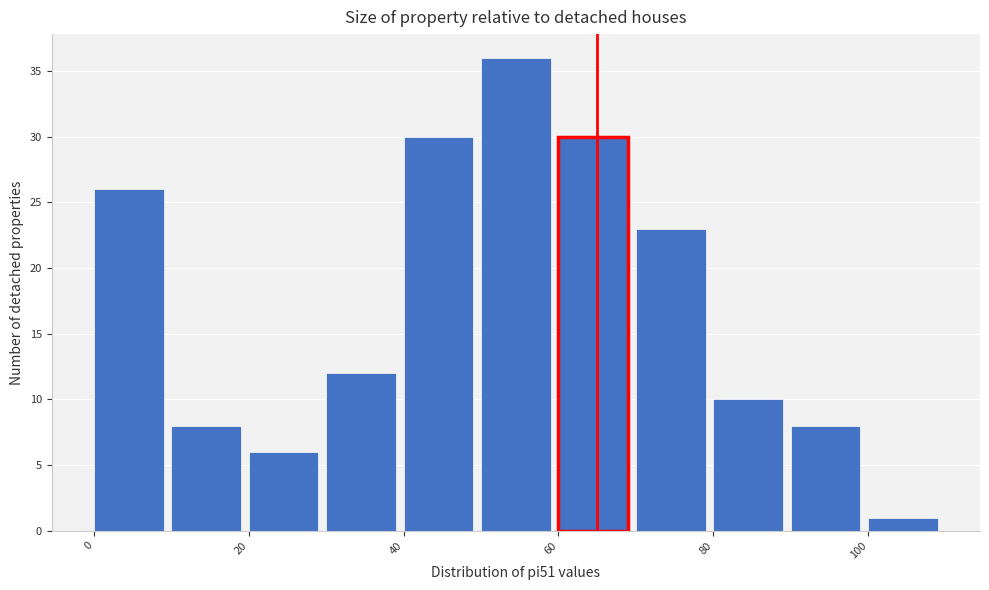

What is the height of the bar covering 60 to 70 on the x-axis? The values are not printed on the chart, so give them approximately, as read against the axis.

30